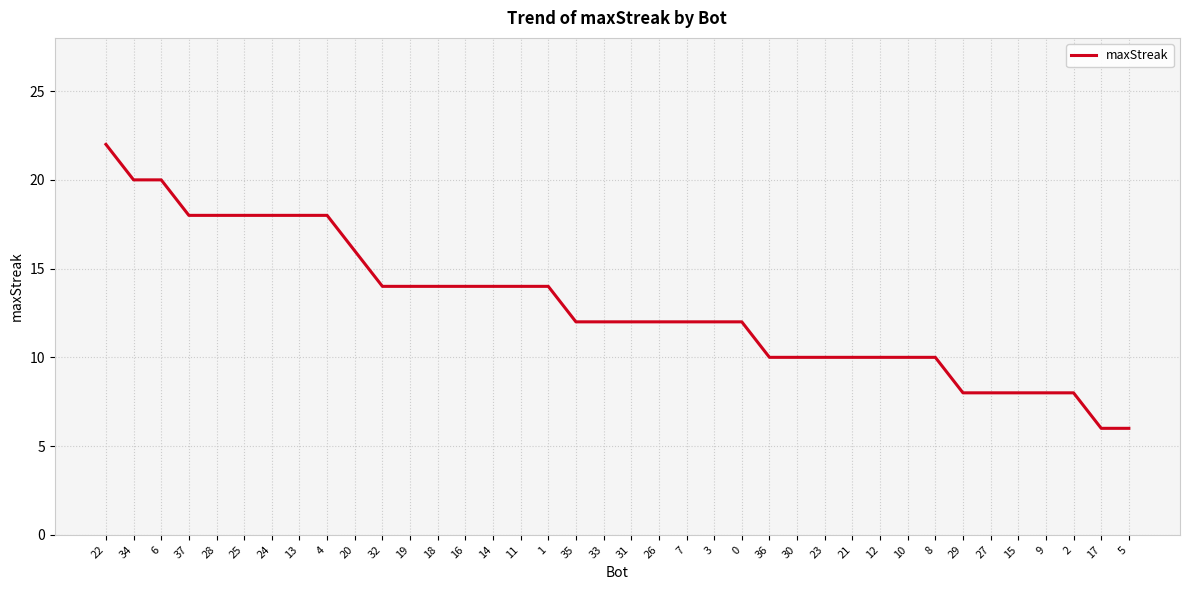

What is the smallest value displayed?

6